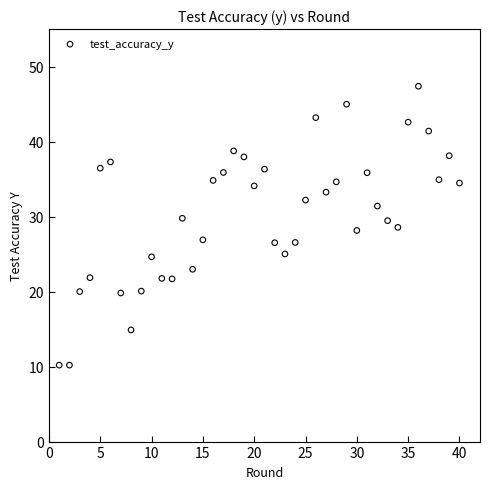

What is the range of Y values (max minus min)?

37.2